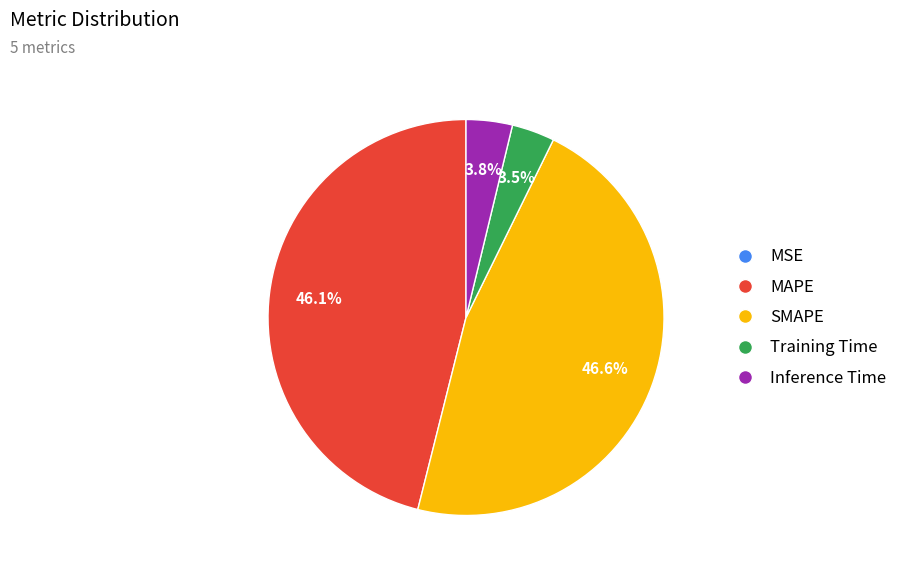

To the nearest percent, what portion does Inference Time represent?

4%